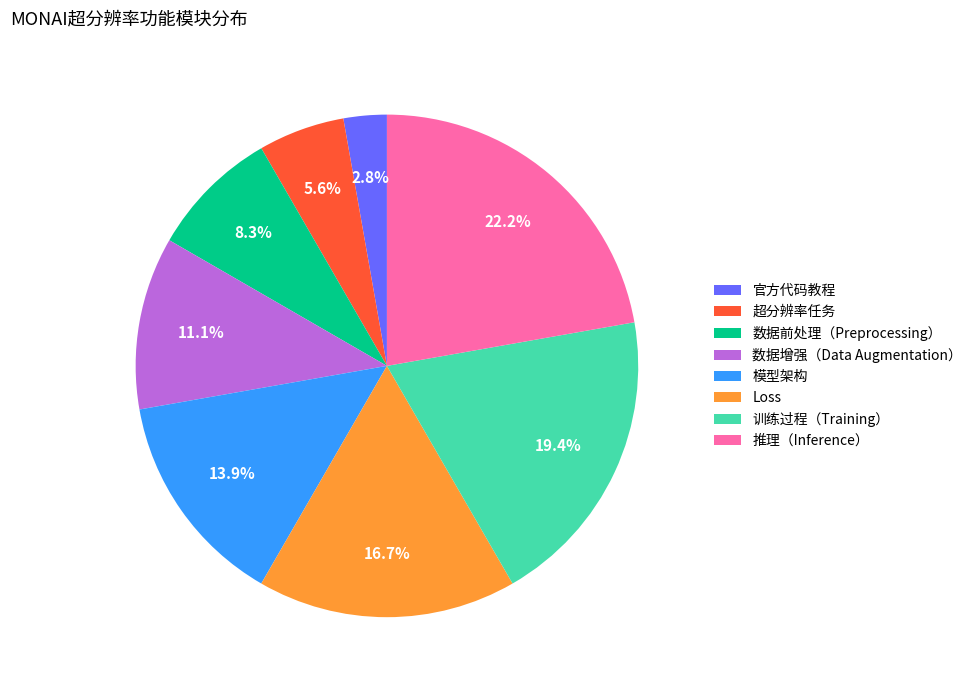

Does any single category account for the majority?

No